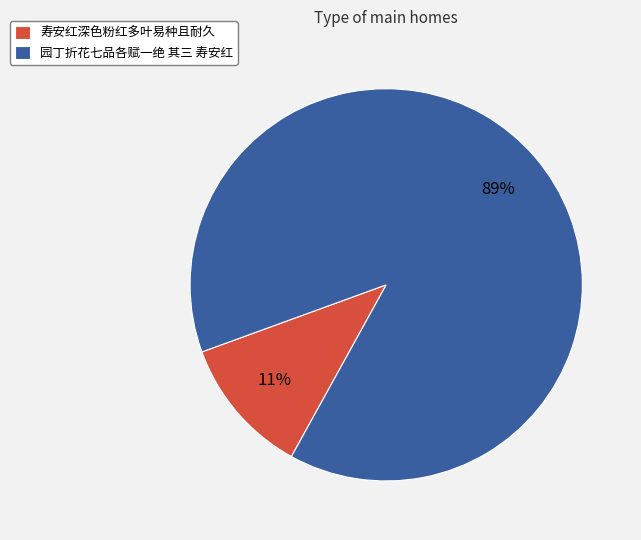

Between 寿安红深色粉红多叶易种且耐久 and 园丁折花七品各赋一绝 其三 寿安红, which is larger?

园丁折花七品各赋一绝 其三 寿安红